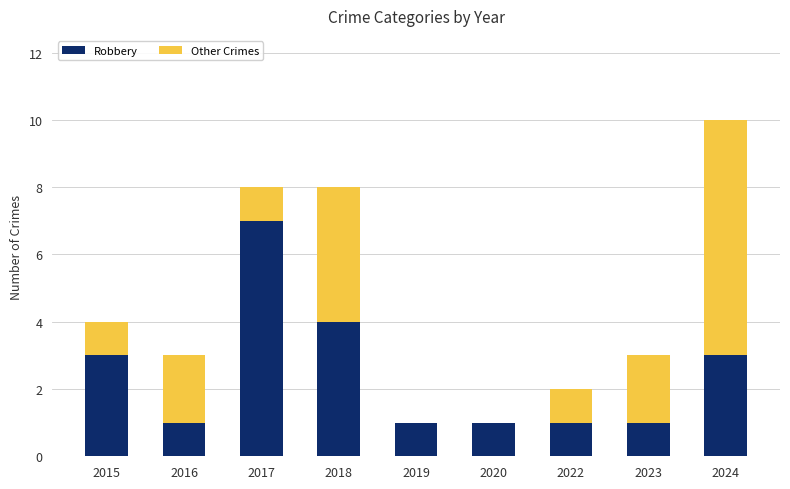

What is the sum of all Robbery values?

22